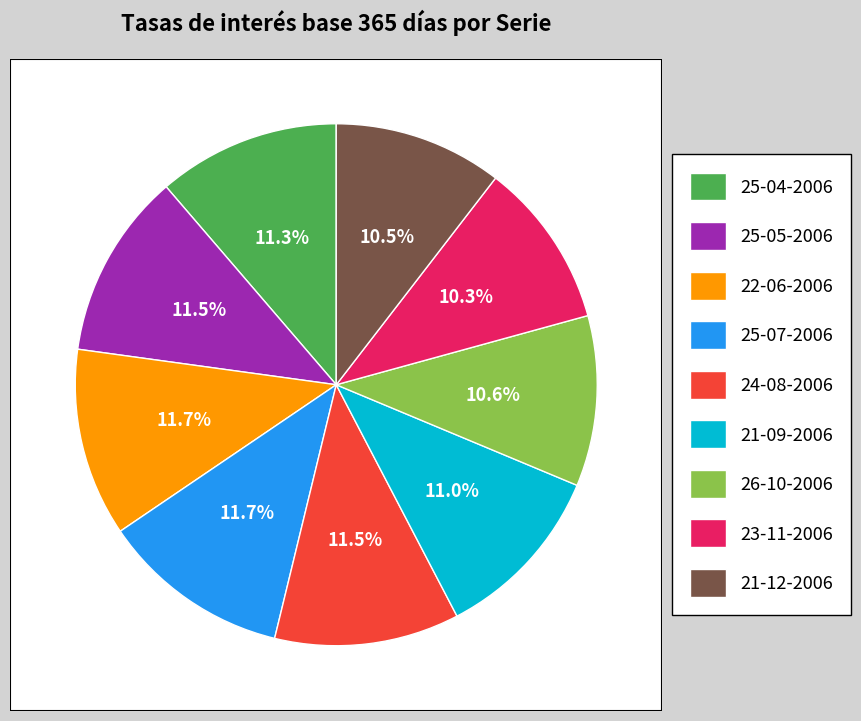

Count the number of slices in the pie.

9